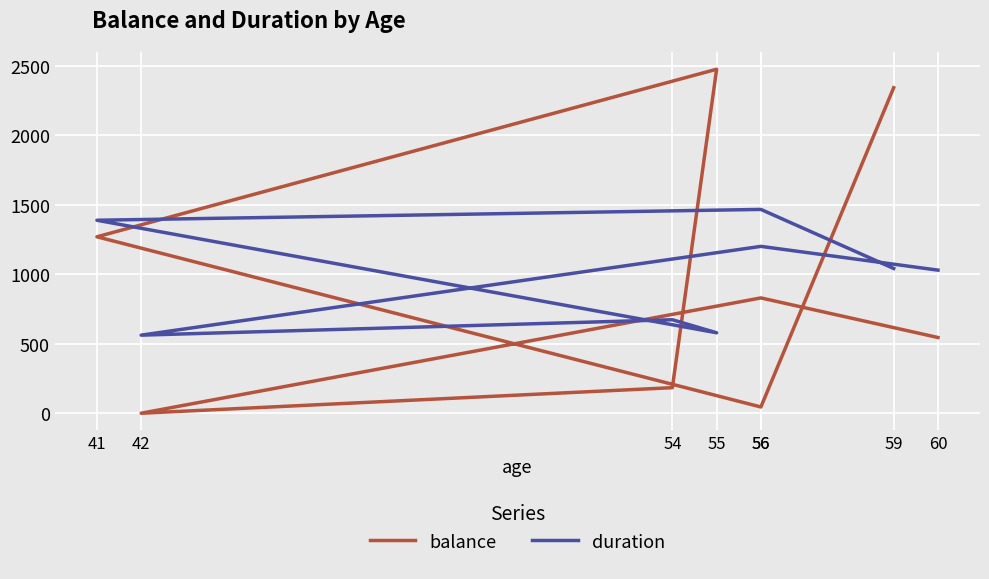

Between 42 and 41, which is larger?

41